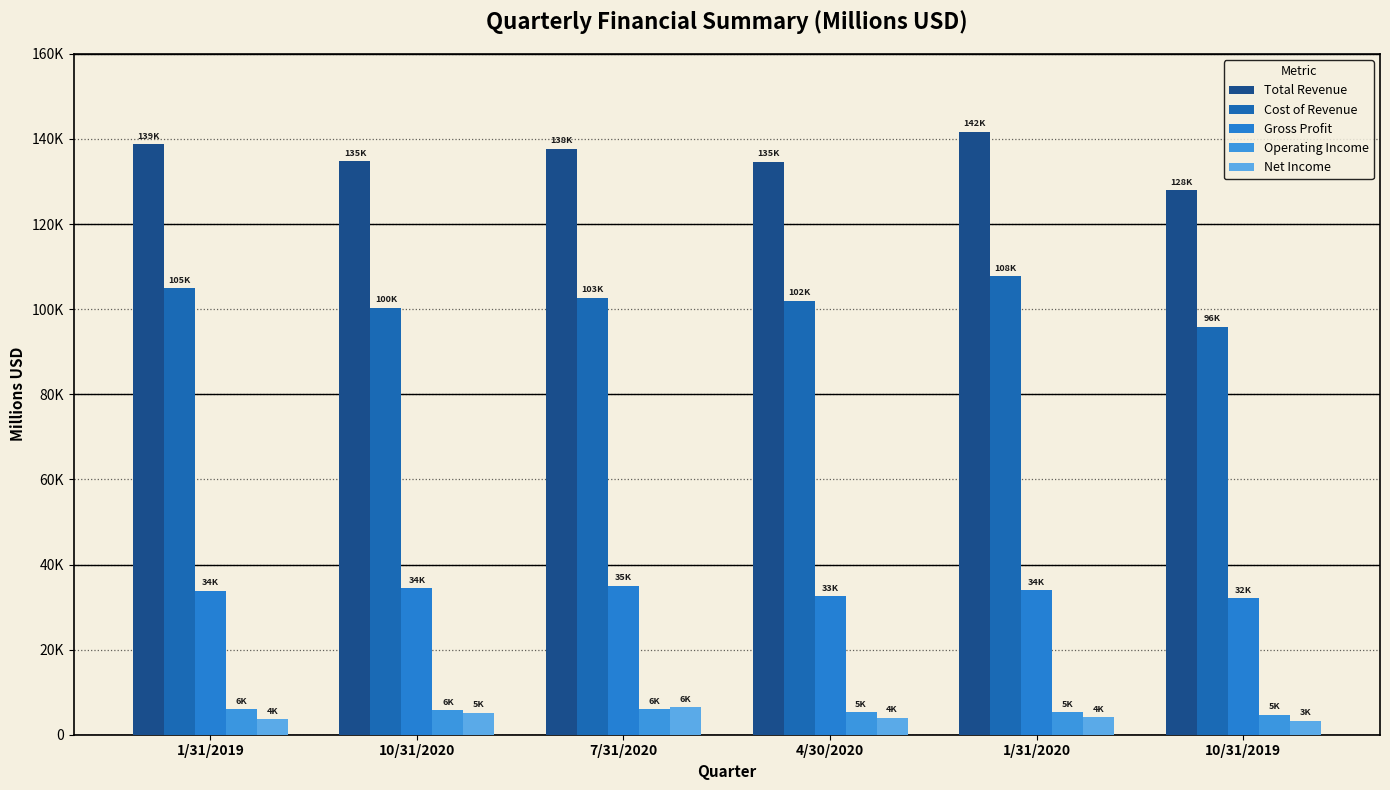

Does the chart contain any negative values?

No